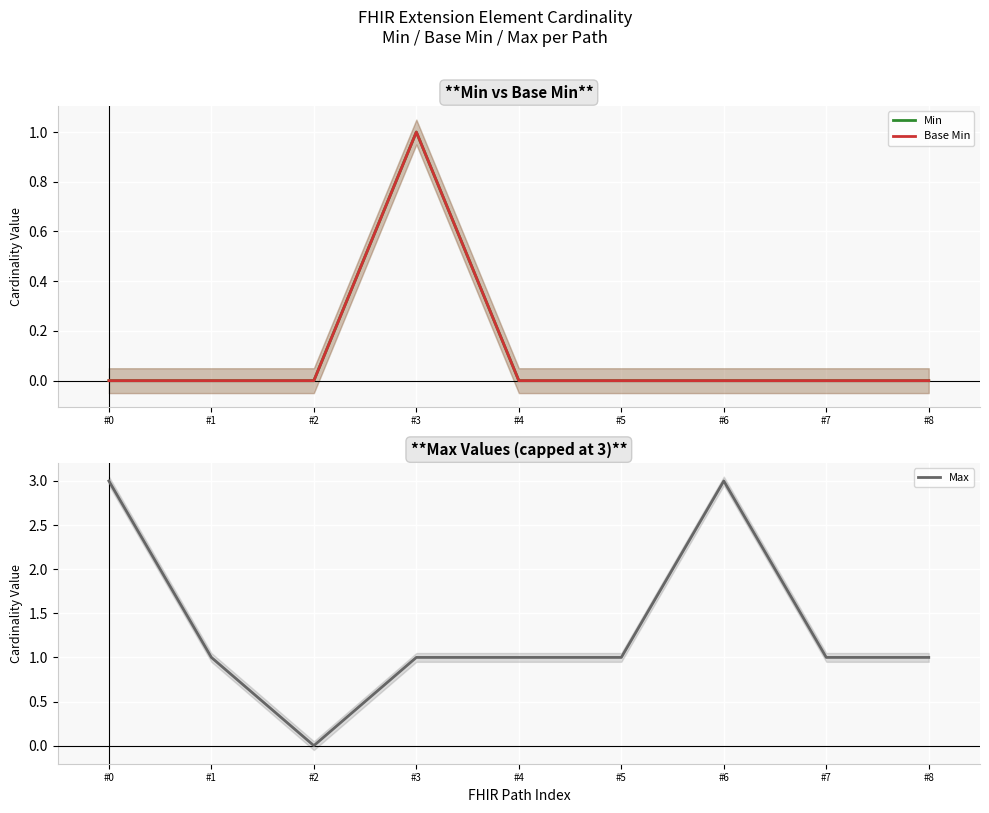

How many Max values are between 1 and 2?

6